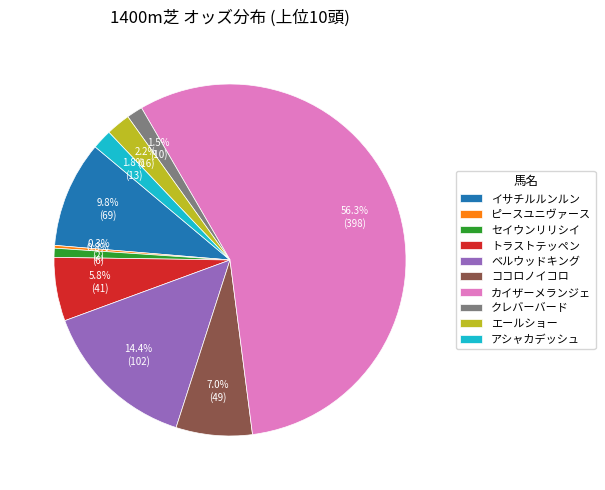

To the nearest percent, what is the difference between the largest and smallest slice percentages?

56%